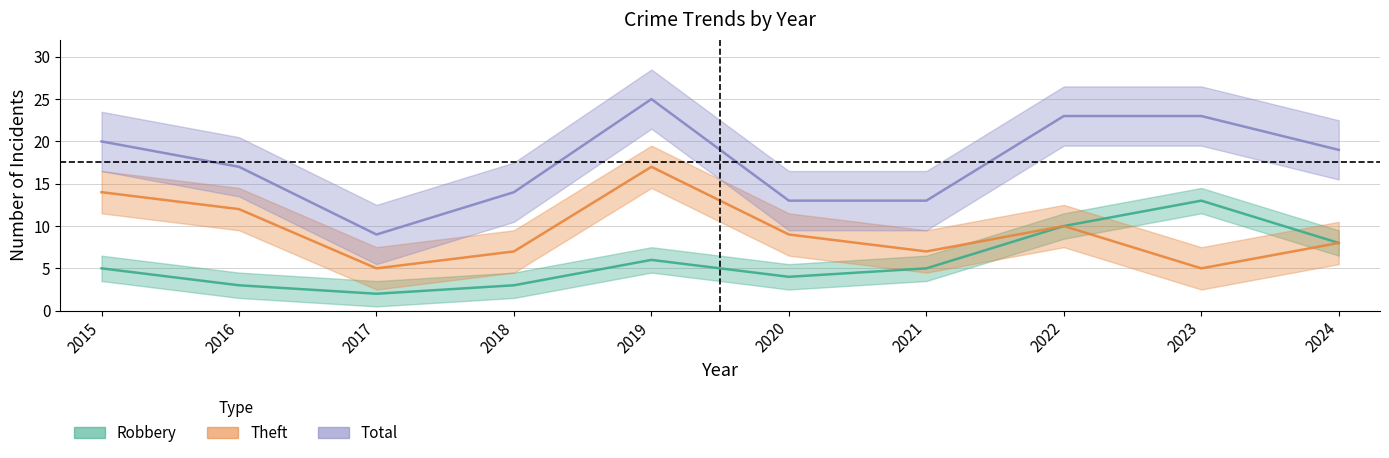

Which series changed the most between 2021 and 2023?

Total